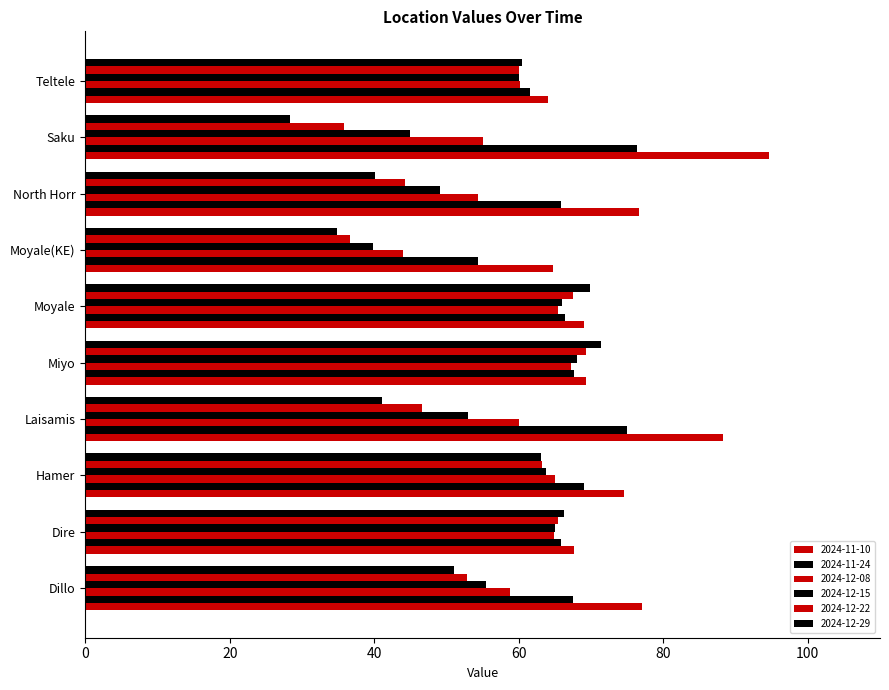

Reading left to right, extract all data points from this chart.

2024-11-10: 77.0	67.6	74.5	88.3	69.3	69.0	64.7	76.6	94.7	64.0
2024-11-24: 67.5	65.9	69.0	75.0	67.7	66.4	54.3	65.9	76.3	61.5
2024-12-08: 58.8	64.9	65.0	60.1	67.3	65.4	44.0	54.4	55.0	60.2
2024-12-15: 55.4	65.0	63.8	53.0	68.0	66.0	39.8	49.1	44.9	60.0
2024-12-22: 52.8	65.4	63.2	46.6	69.3	67.5	36.7	44.3	35.8	60.1
2024-12-29: 51.1	66.3	63.1	41.1	71.4	69.8	34.9	40.1	28.3	60.4